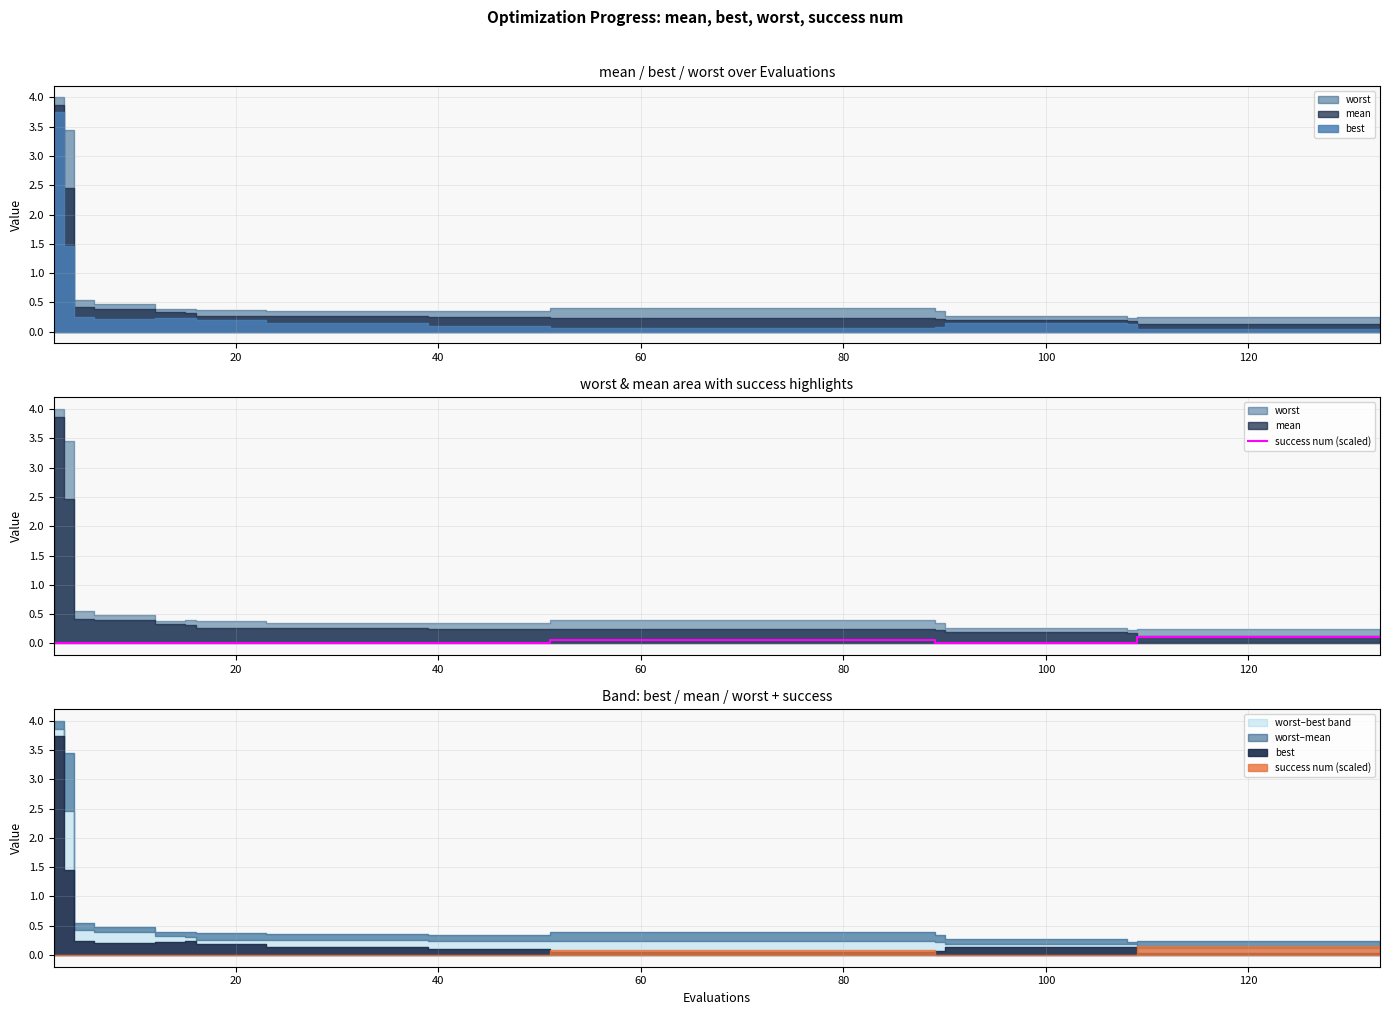

The chart shows a value of -0.1 at 14. True or false?

False